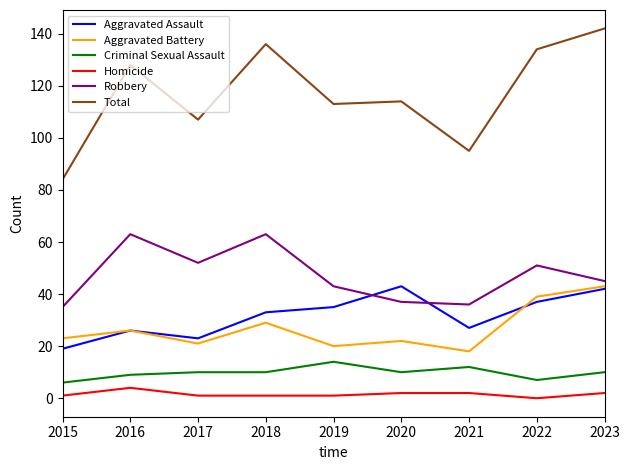

What is the maximum value shown in the chart?

142